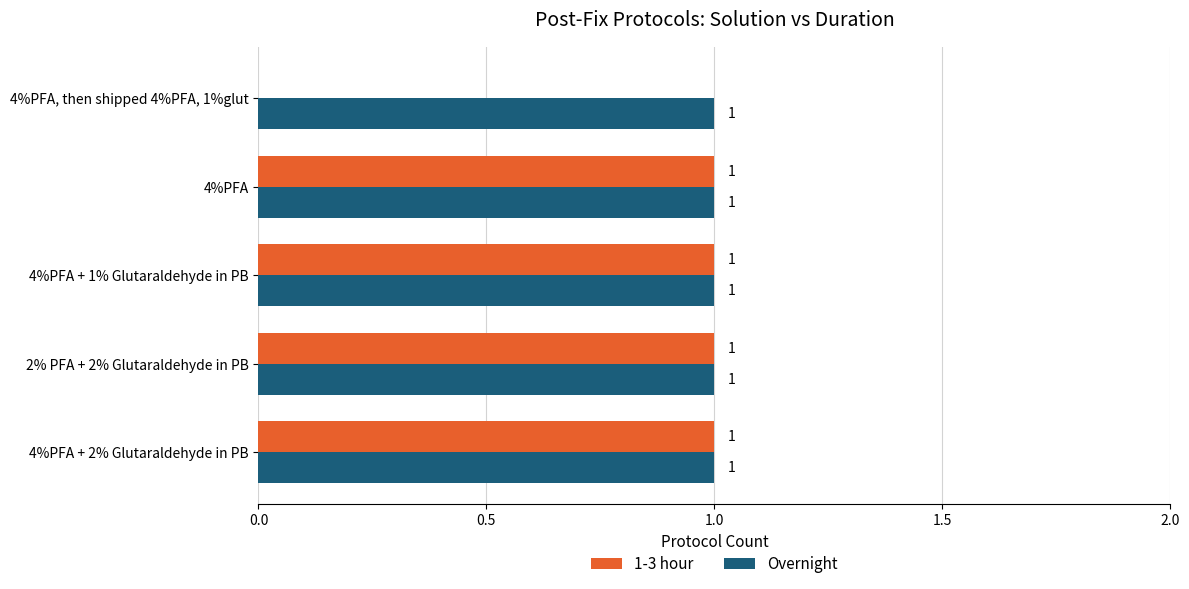

True or false: 1-3 hour has a value of 1 at 4%PFA + 1% Glutaraldehyde in PB.

True